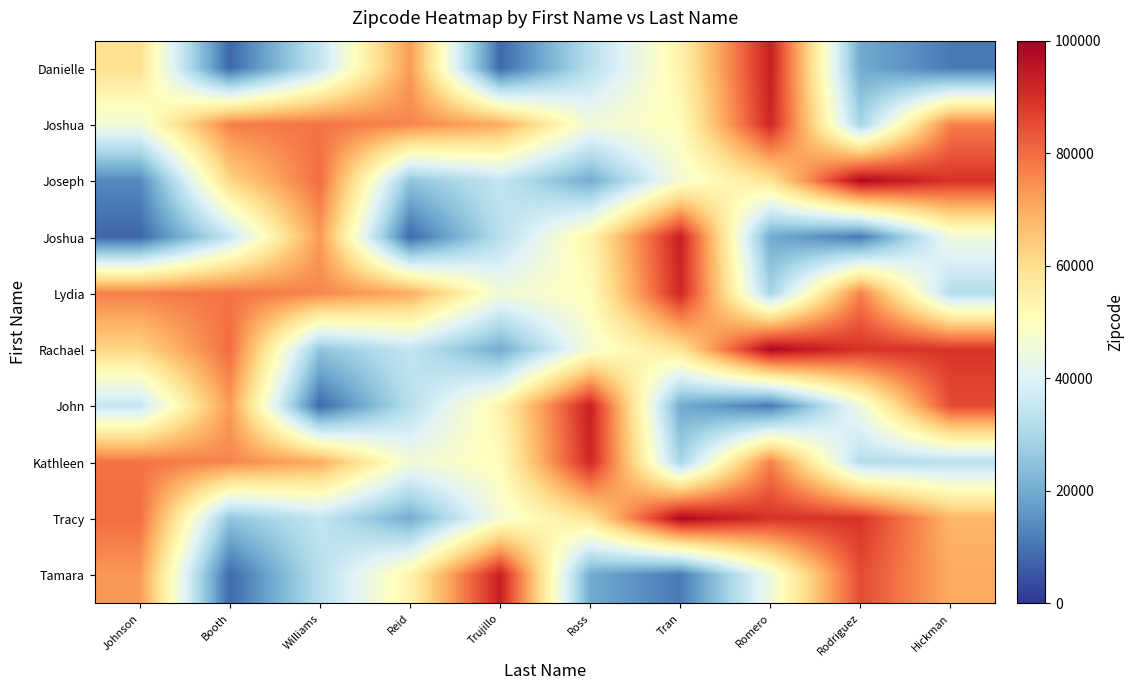

What is the spread (max minus min) of values at Trujillo?

85216